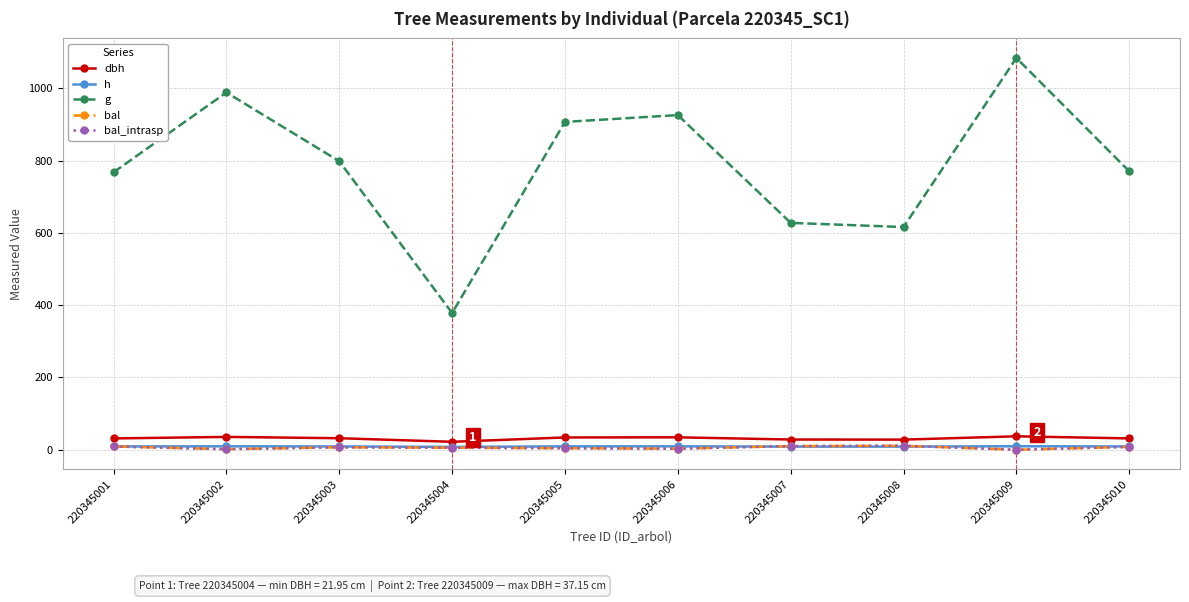

The dbh series shows 15.8 at 220345003. True or false?

False